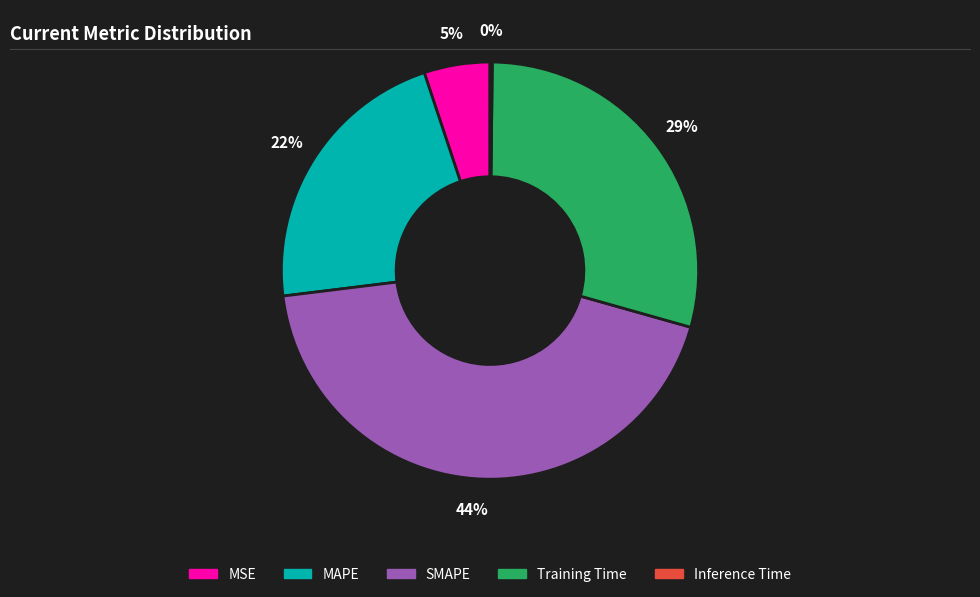

To the nearest percent, what is the combined percentage of SMAPE and MAPE?

66%